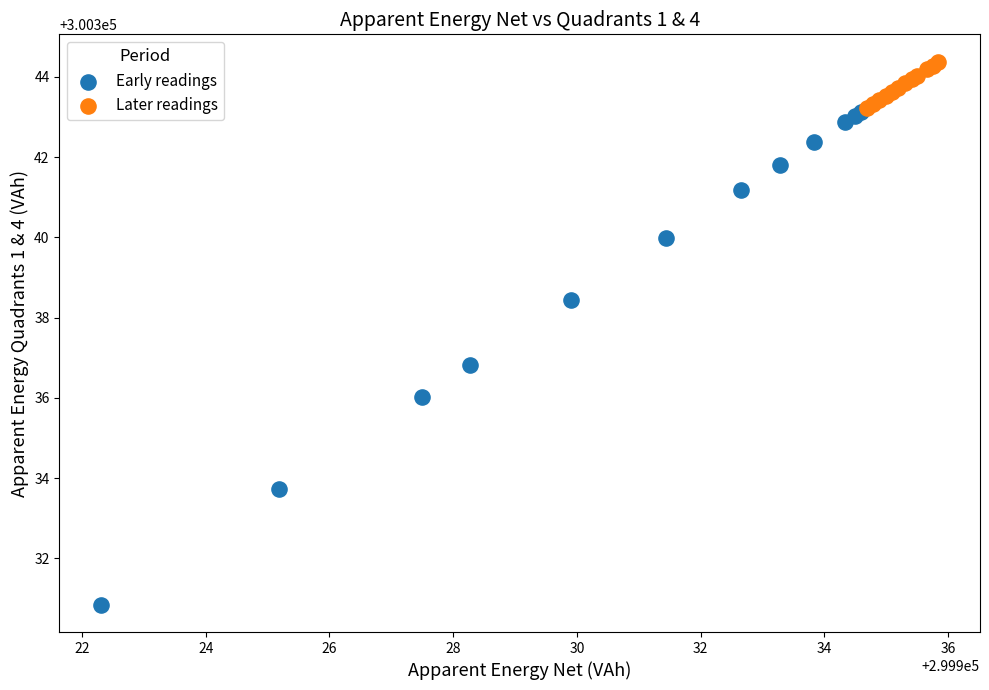

Which series has the largest Y range (max minus min)?

Early readings